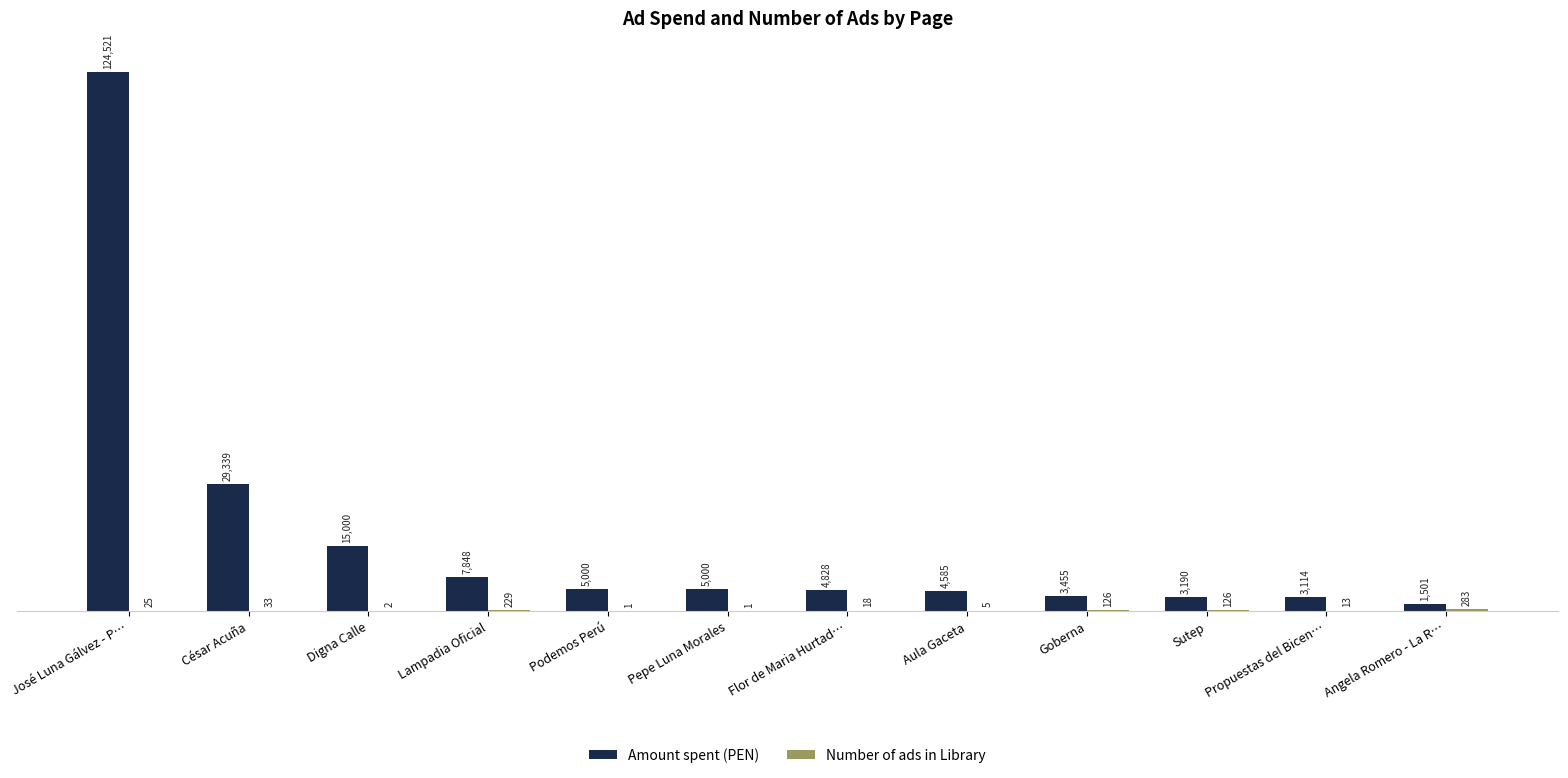

What is the total value across all series at César Acuña?

29372